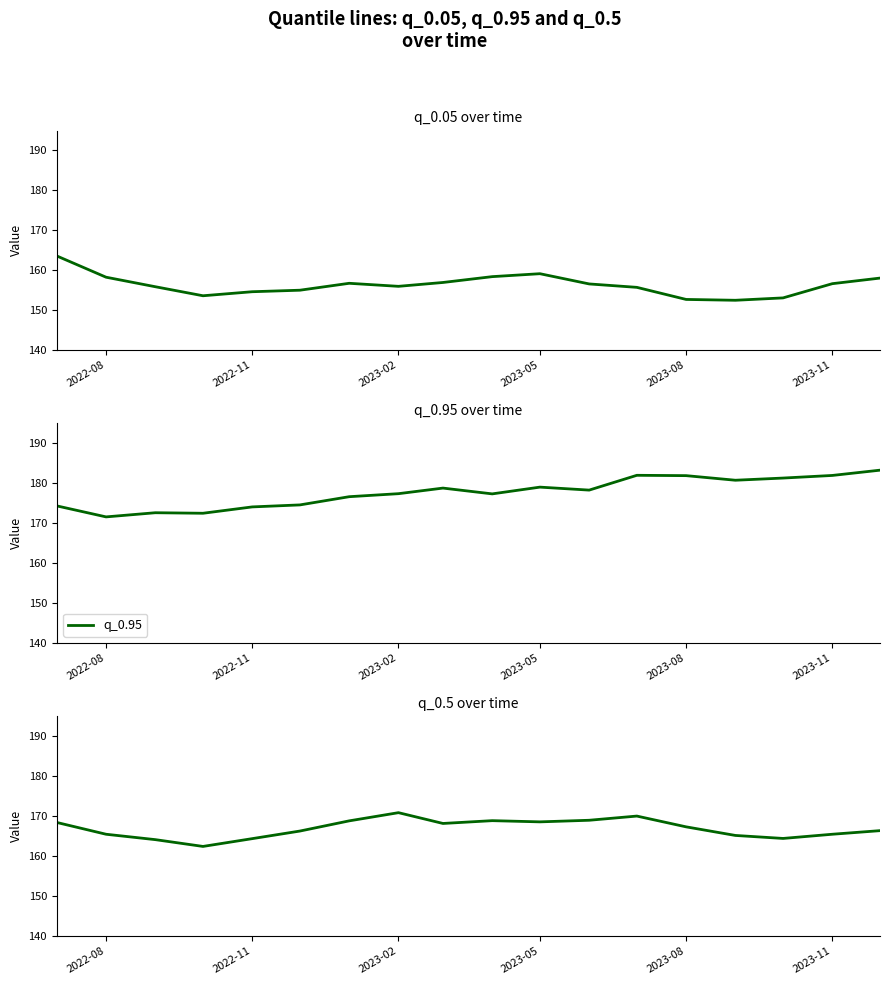

True or false: q_0.95 and q_0.05 cross at least once.

False